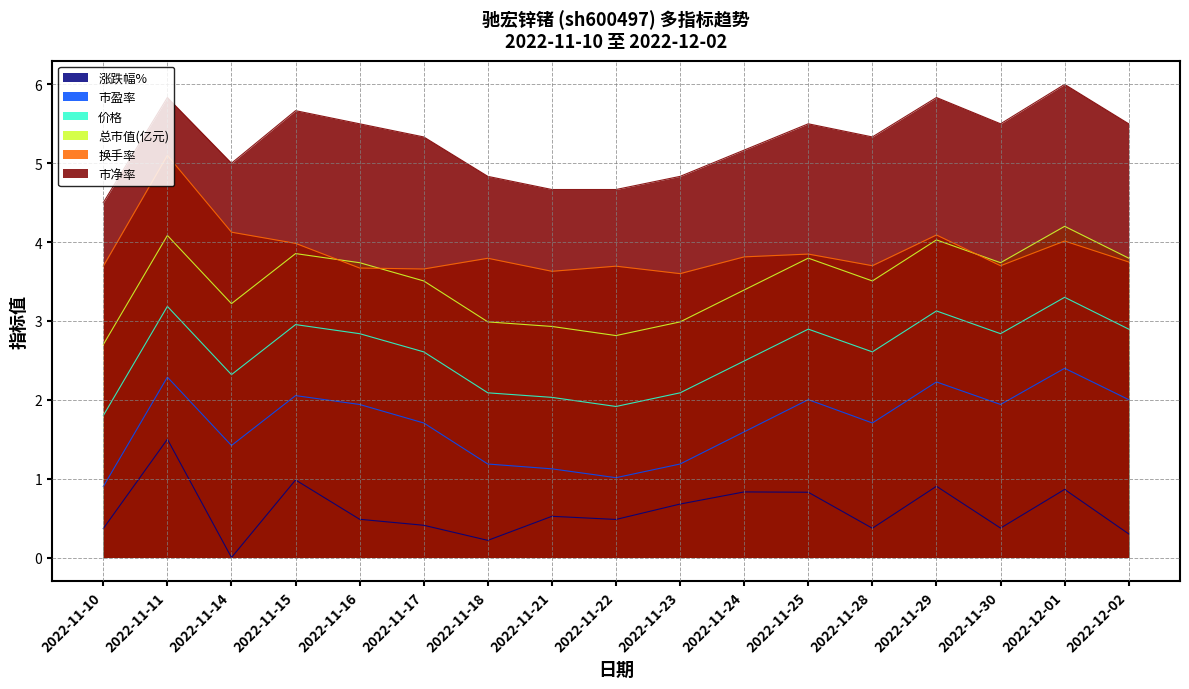

At 2022-11-22, list the series in order from largest to smallest.

市净率, 换手率, 总市值(亿元), 价格, 市盈率, 涨跌幅%